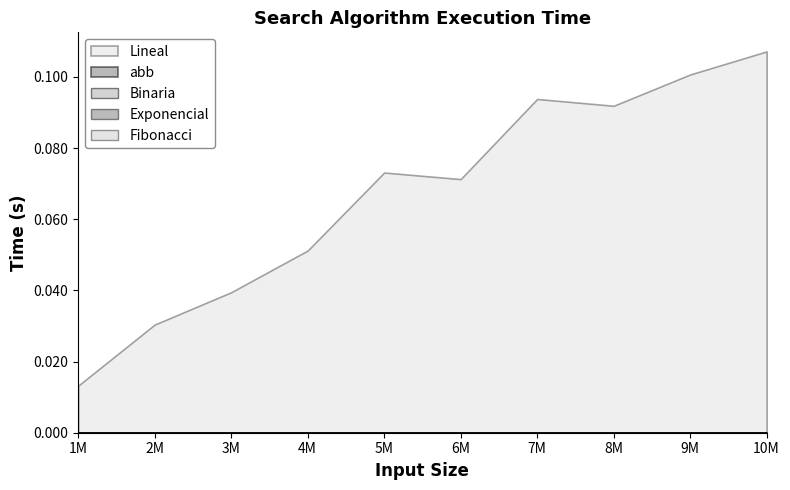

What is the spread (max minus min) of values at 7000000?

0.1